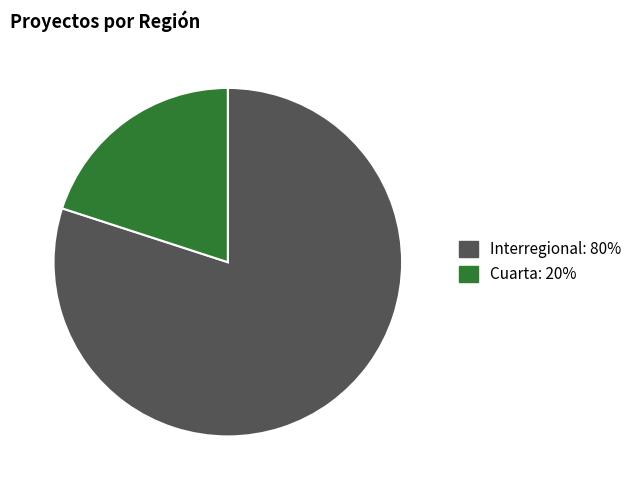

Is there any slice that represents more than half of the pie?

Yes